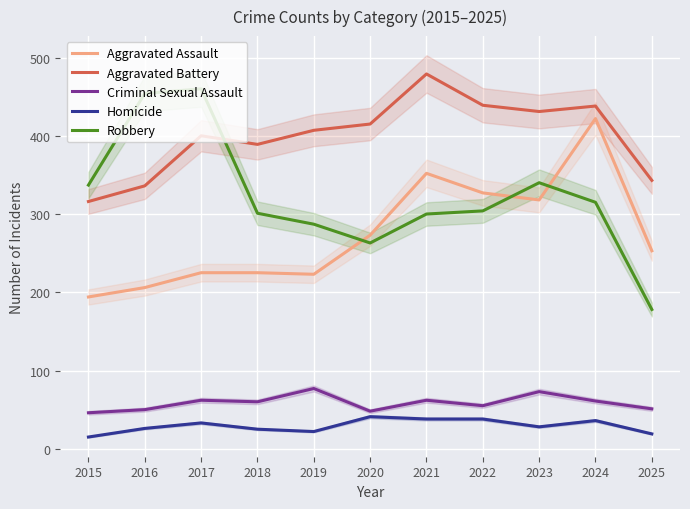

True or false: Aggravated Assault and Robbery intersect in this chart.

True